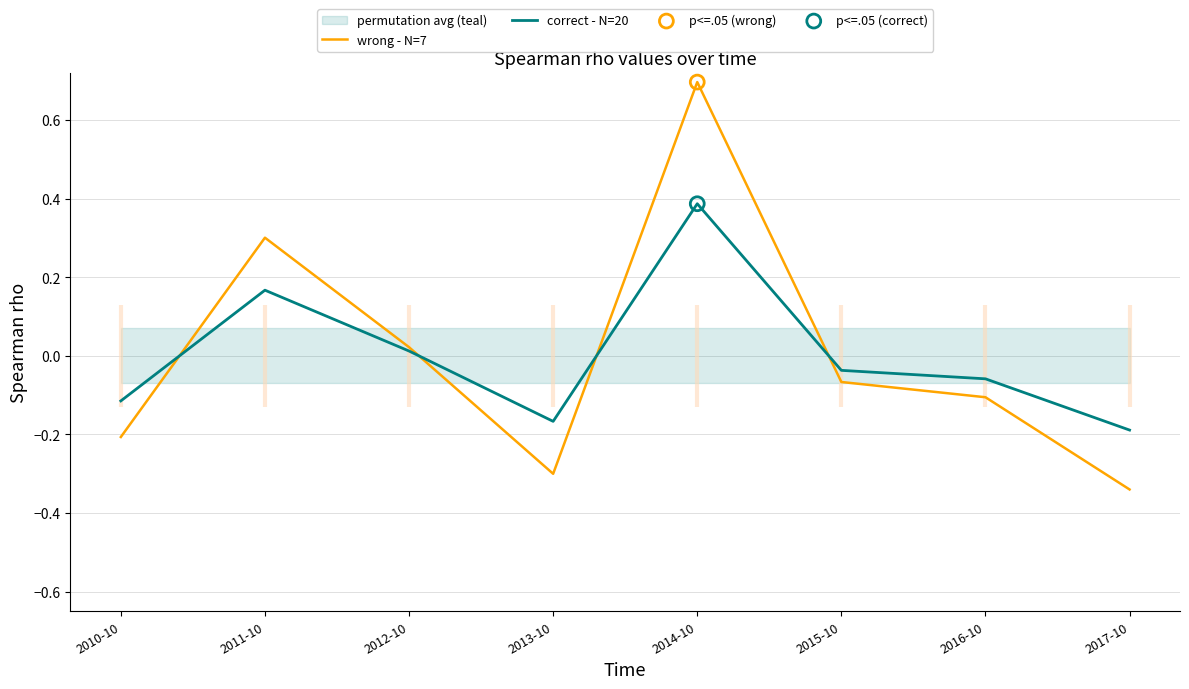

Which series reaches the maximum Y coordinate?

wrong - N=7